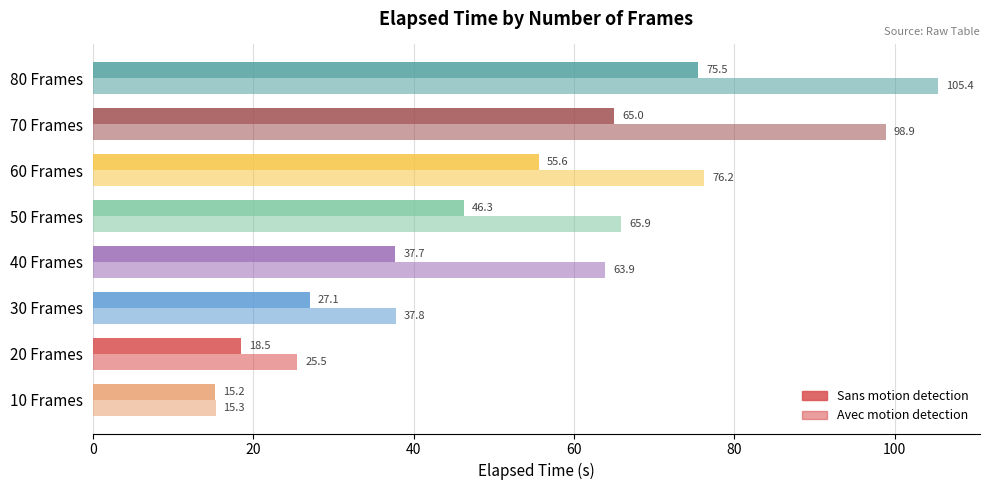

How many series are shown in this chart?

2